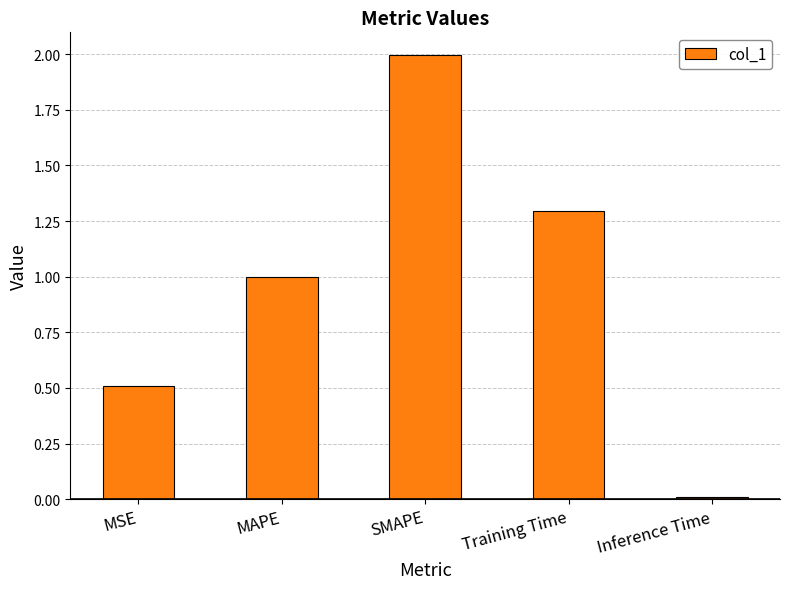

Is it true that the value at MSE is 0.9?

False